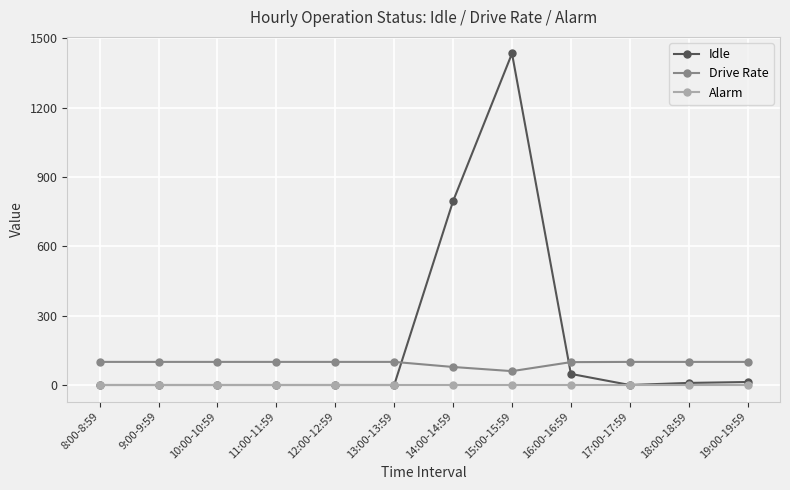

Rank the series by their maximum value, from lowest to highest.

Alarm, Drive Rate, Idle